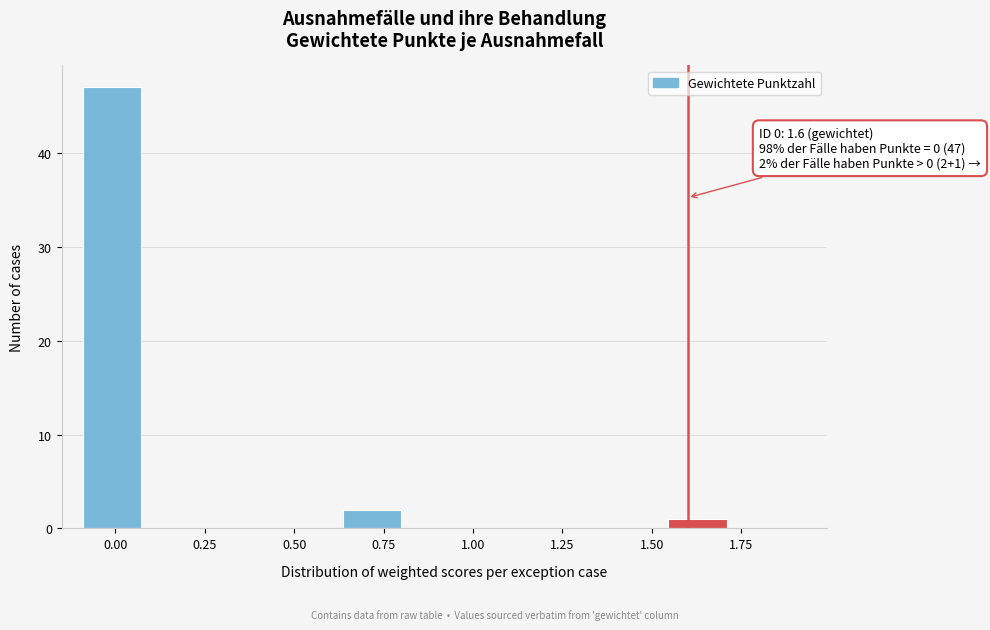

Around what value on the x-axis is the tallest bar? Give the approximate position of its centre, as read against the axis.

0.00